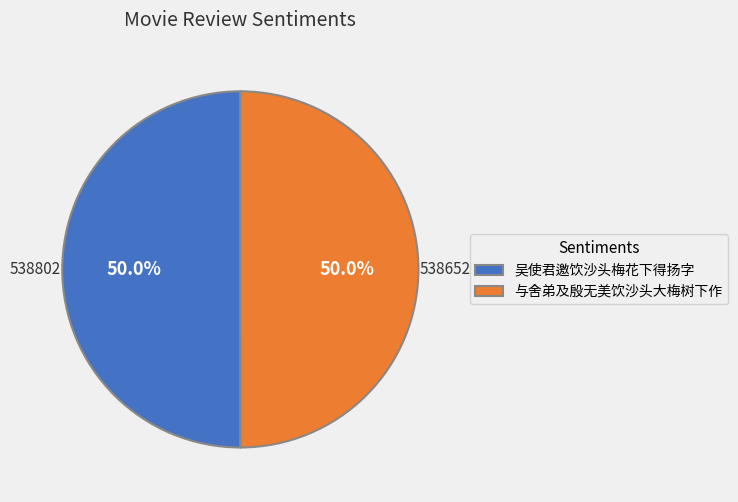

The 与舍弟及殷无美饮沙头大梅树下作 slice represents 50% of the pie. True or false?

True